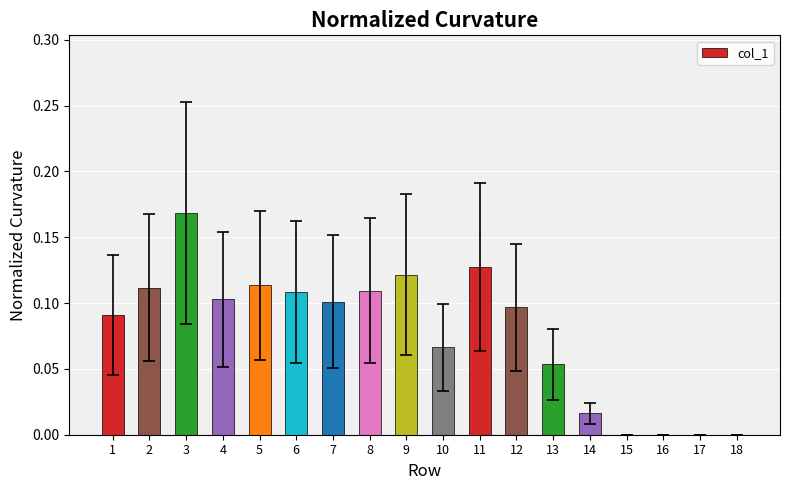

Is it true that the value at 2 is 0.1?

True